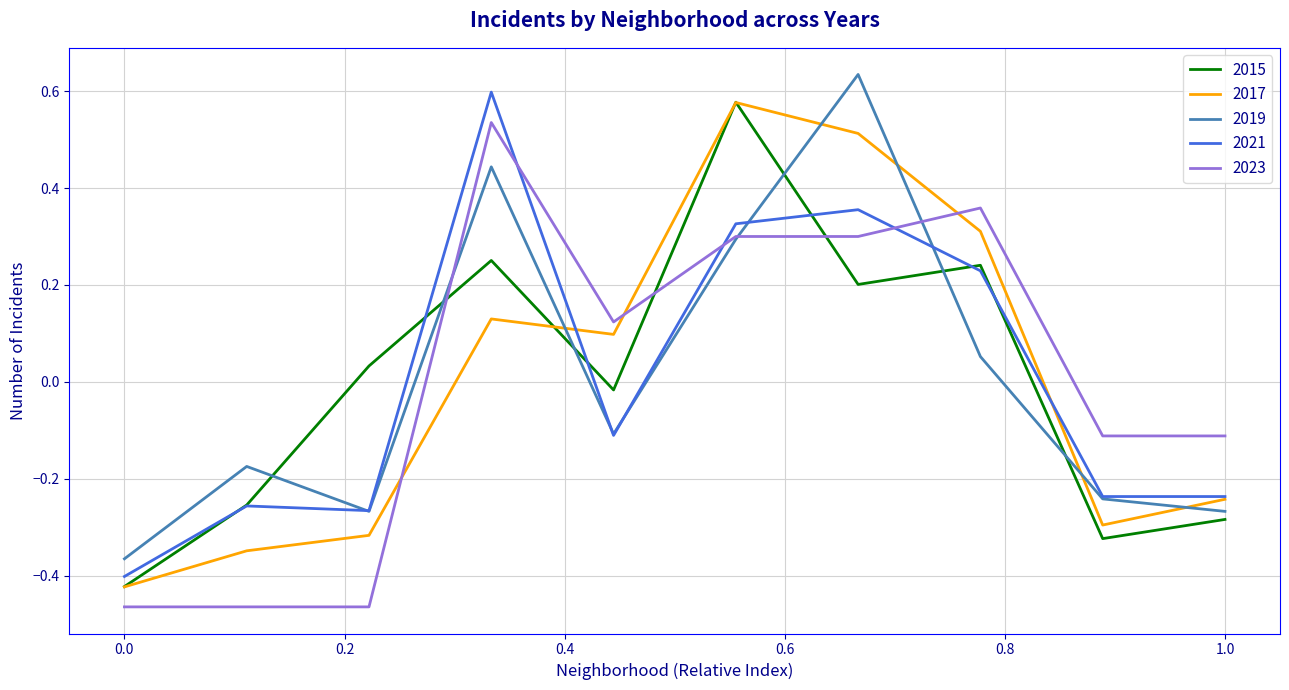

True or false: 2023 and 2015 cross at least once.

True